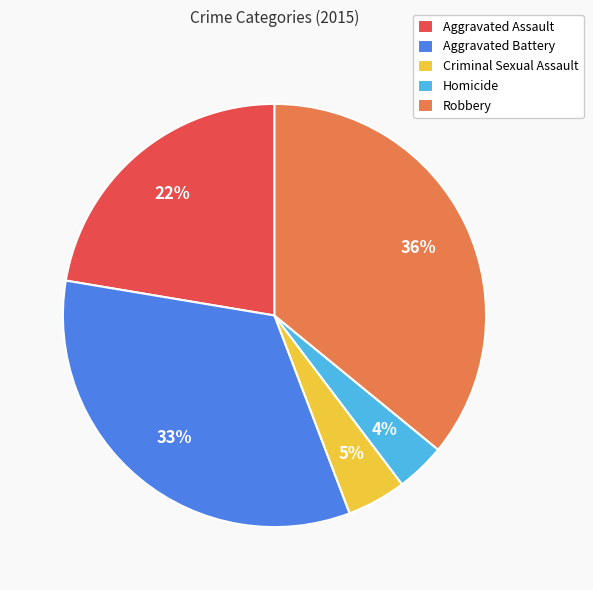

Is the sum of Aggravated Battery and Criminal Sexual Assault greater than half?

No